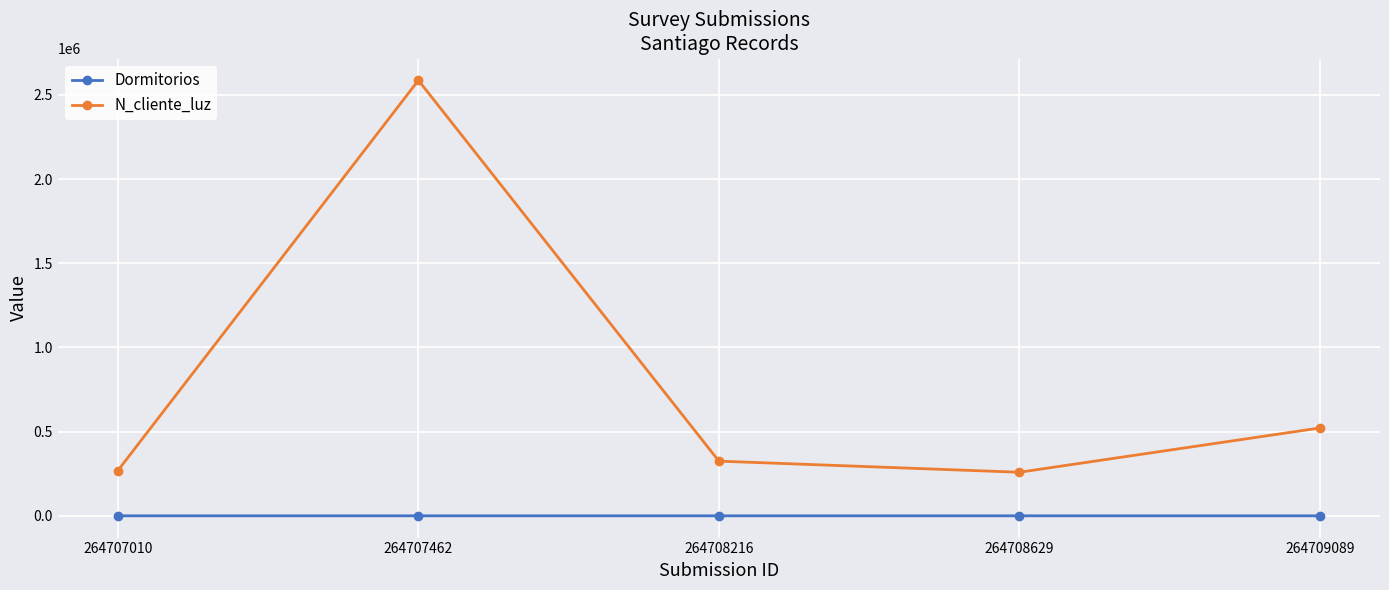

True or false: N_cliente_luz and Dormitorios cross at least once.

False